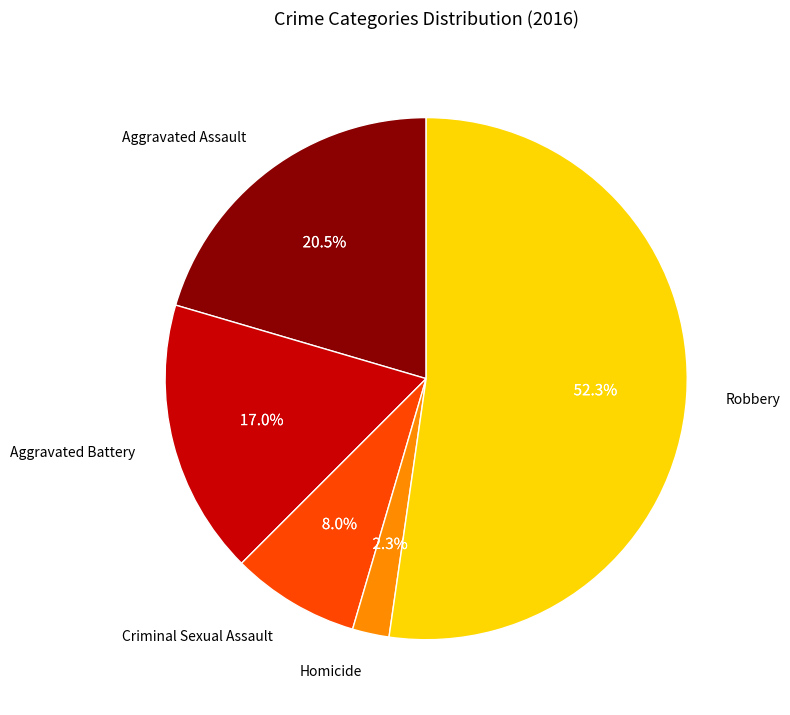

Which category has the biggest portion of the pie?

Robbery